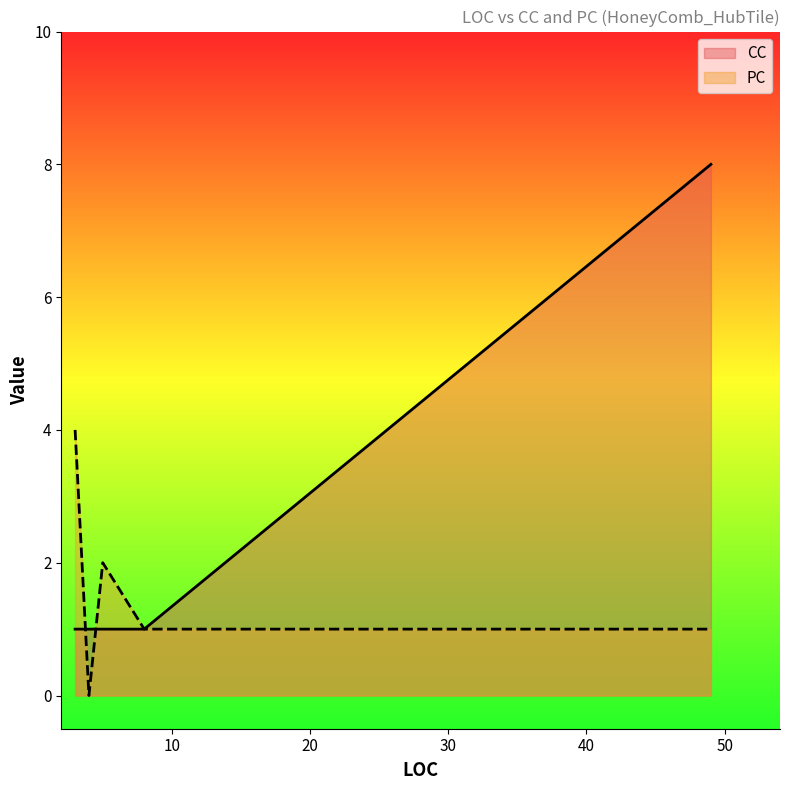

Between 8 and 49, which is larger?

8